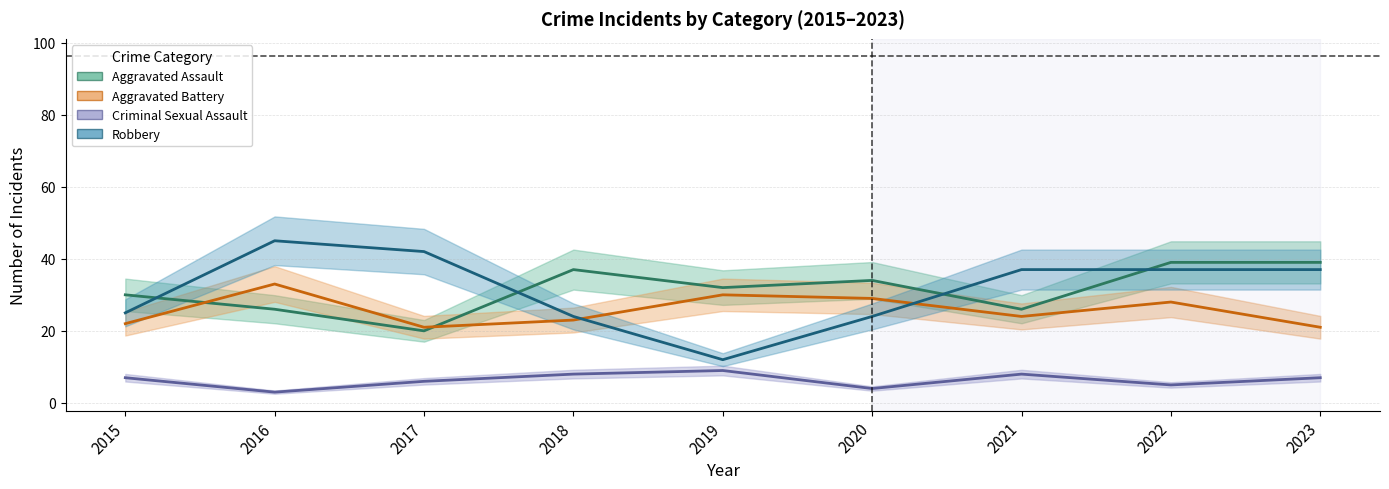

Reading left to right, transcribe all the data shown in this chart.

Aggravated Assault: 2015=30	2016=26	2017=20	2018=37	2019=32	2020=34	2021=26	2022=39	2023=39
Aggravated Battery: 2015=22	2016=33	2017=21	2018=23	2019=30	2020=29	2021=24	2022=28	2023=21
Criminal Sexual Assault: 2015=7	2016=3	2017=6	2018=8	2019=9	2020=4	2021=8	2022=5	2023=7
Robbery: 2015=25	2016=45	2017=42	2018=24	2019=12	2020=24	2021=37	2022=37	2023=37